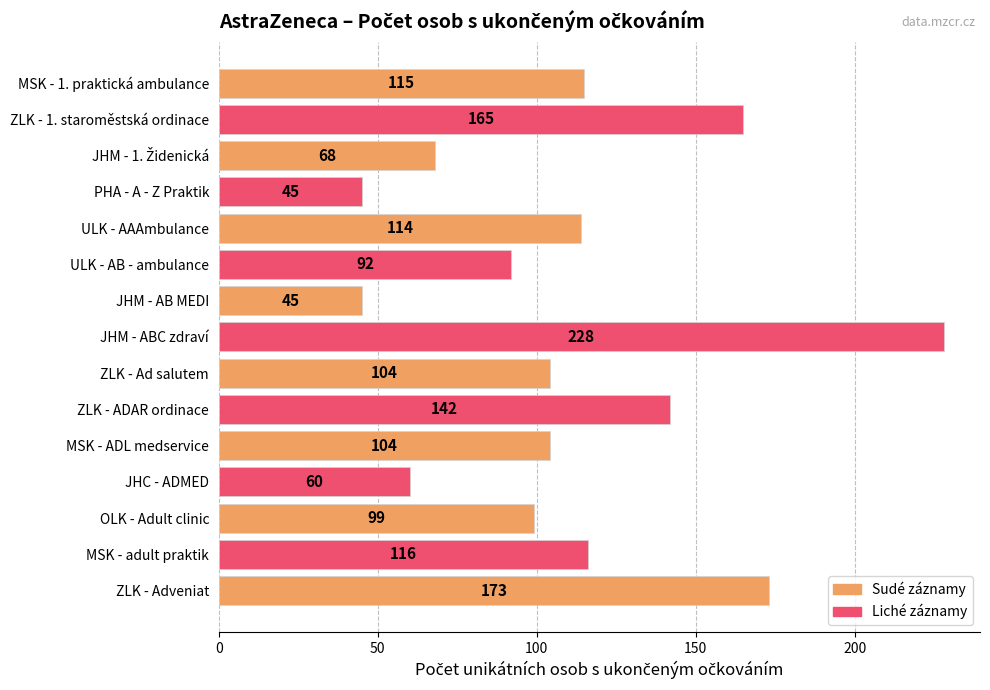

The chart shows a value of 66 at ZLK - Ad salutem. True or false?

False